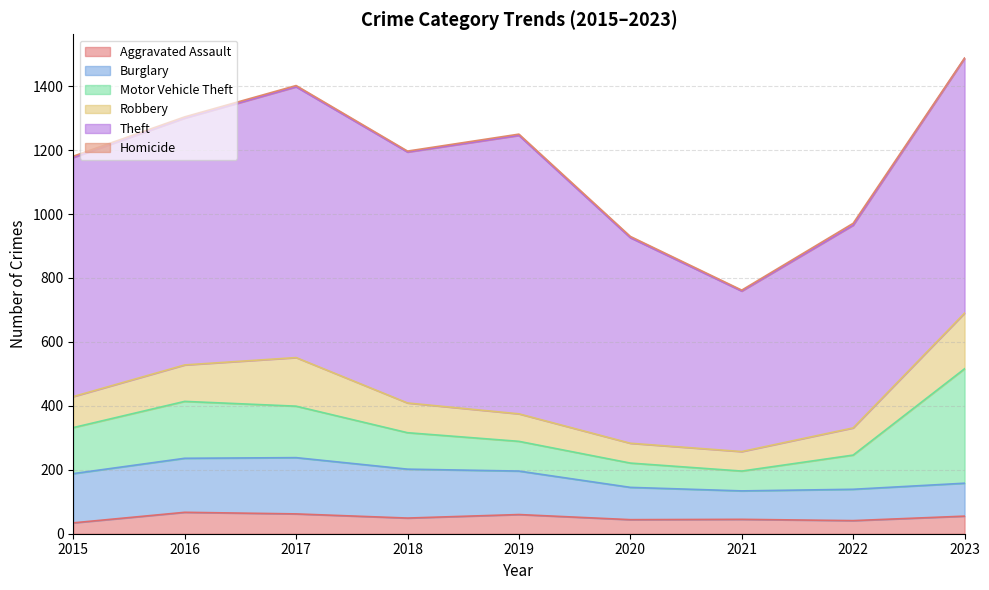

What is the value of the Robbery point at the 9th from the left?

174